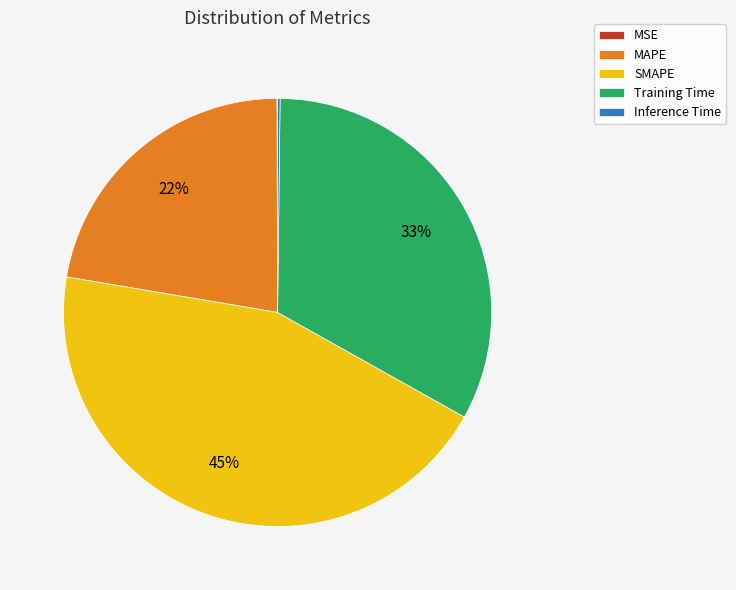

The MAPE slice represents 11% of the pie. True or false?

False